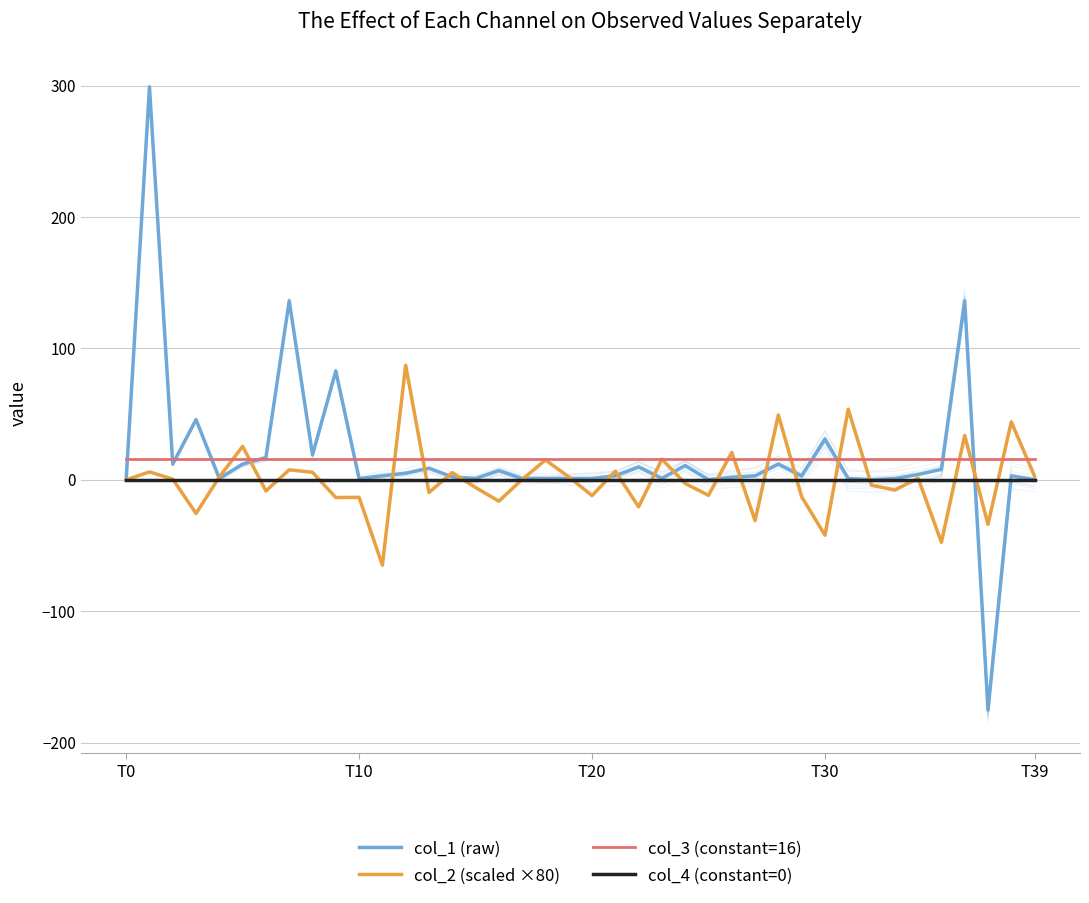

Reading right to left, what are all the values shown in this chart?

col_1 (raw): 0.1	3.0	-175.3	136.3	8.0	4.0	1.0	0.0	0.9	31.1	3.0	12.0	3.0	2.0	0.0	10.9	1.1	9.8	3.0	1.0	1.0	1.0	1.0	7.0	1.0	2.2	8.8	5.0	3.0	1.0	82.8	19.0	136.4	16.9	12.0	1.1	45.8	12.0	299.2	0.0
col_2 (scaled ×80): 2.7	44.1	-33.9	33.7	-47.5	1.3	-7.8	-4.1	53.8	-42.1	-12.9	49.4	-31.1	20.9	-11.8	-2.8	15.7	-20.6	6.6	-12.0	2.3	15.1	0.3	-16.3	-5.8	5.4	-9.6	87.2	-64.9	-13.3	-13.5	5.7	7.6	-8.4	25.5	2.2	-25.6	0.5	6.1	0.0
col_3 (constant=16): 16.0	16.0	16.0	16.0	16.0	16.0	16.0	16.0	16.0	16.0	16.0	16.0	16.0	16.0	16.0	16.0	16.0	16.0	16.0	16.0	16.0	16.0	16.0	16.0	16.0	16.0	16.0	16.0	16.0	16.0	16.0	16.0	16.0	16.0	16.0	16.0	16.0	16.0	16.0	16.0
col_4 (constant=0): 0.0	0.0	0.0	0.0	0.0	0.0	0.0	0.0	0.0	0.0	0.0	0.0	0.0	0.0	0.0	0.0	0.0	0.0	0.0	0.0	0.0	0.0	0.0	0.0	0.0	0.0	0.0	0.0	0.0	0.0	0.0	0.0	0.0	0.0	0.0	0.0	0.0	0.0	0.0	0.0